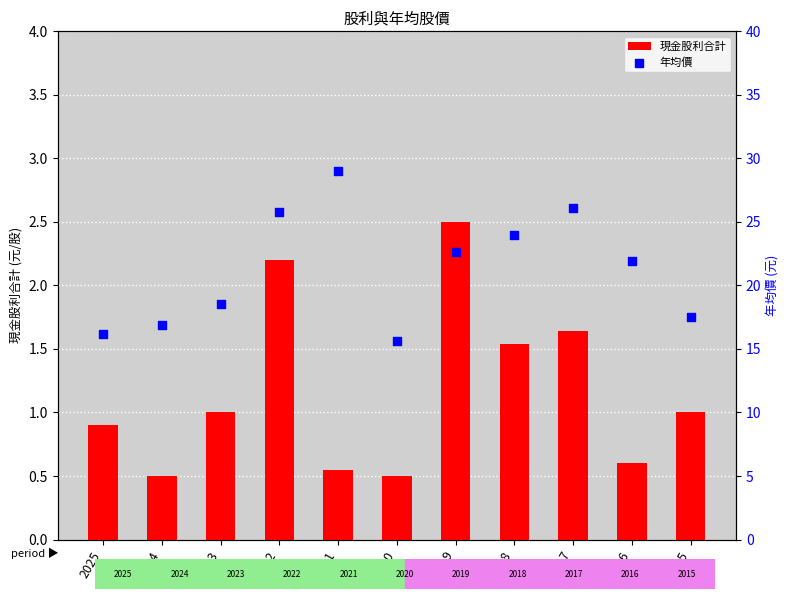

Which series has the largest total across all categories?

年均價